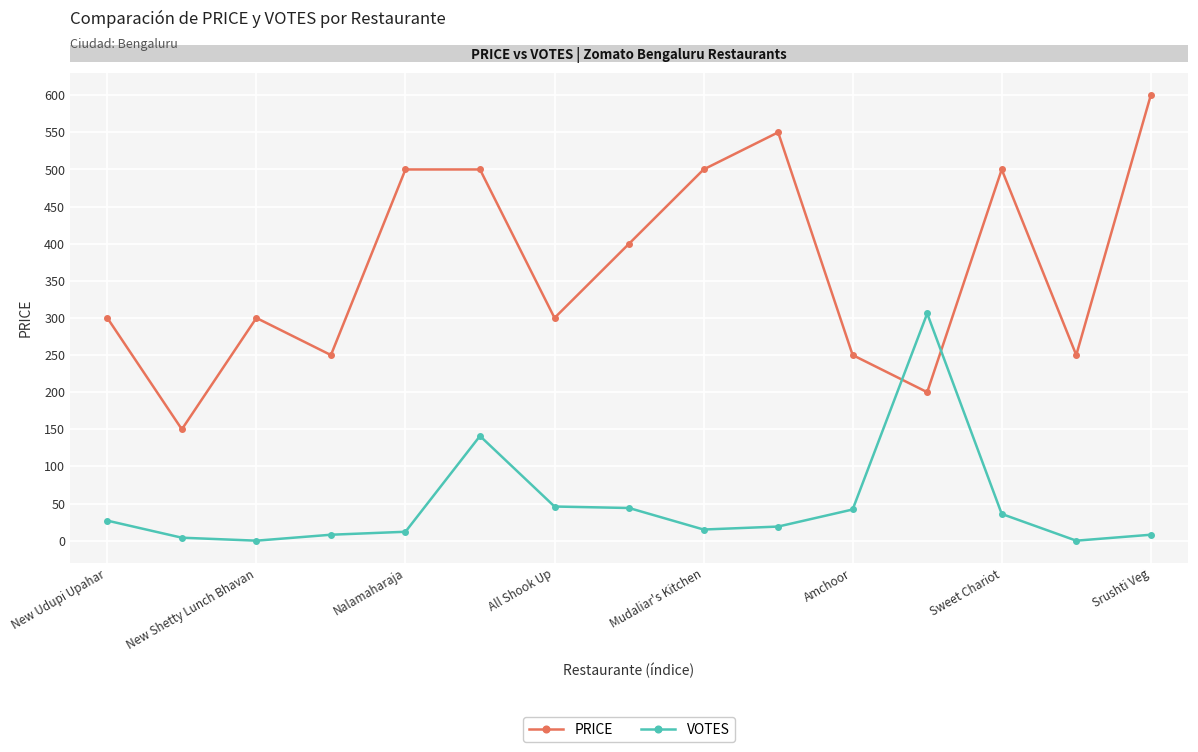

Which series has the largest total across all categories?

PRICE